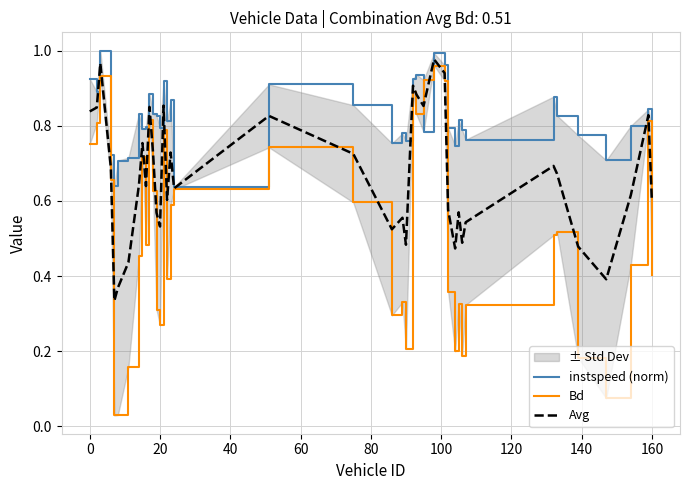

What is the value of the instspeed (norm) point at the 13th from the left?

0.8